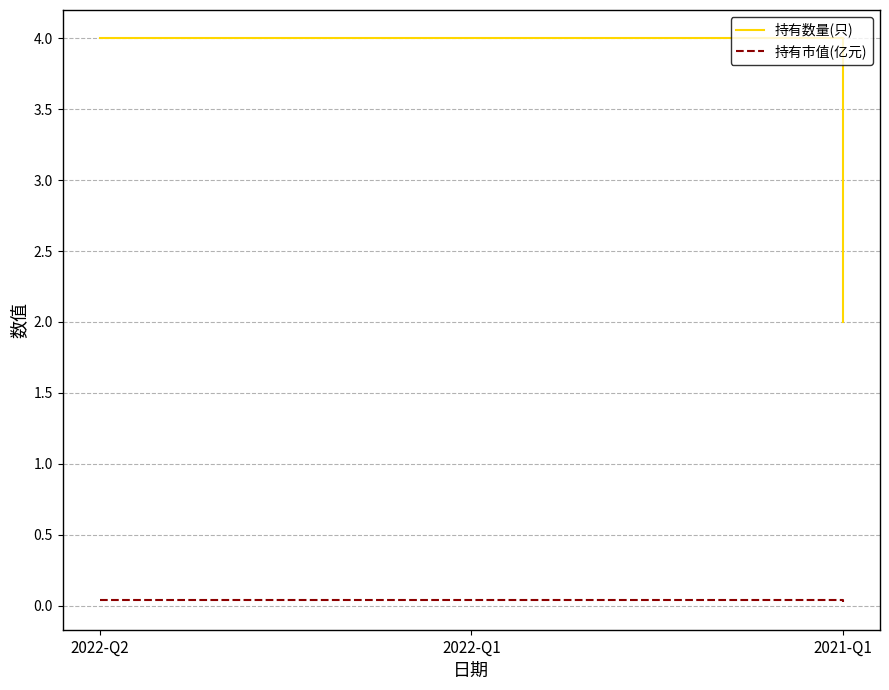

How many lines are shown in the chart?

2